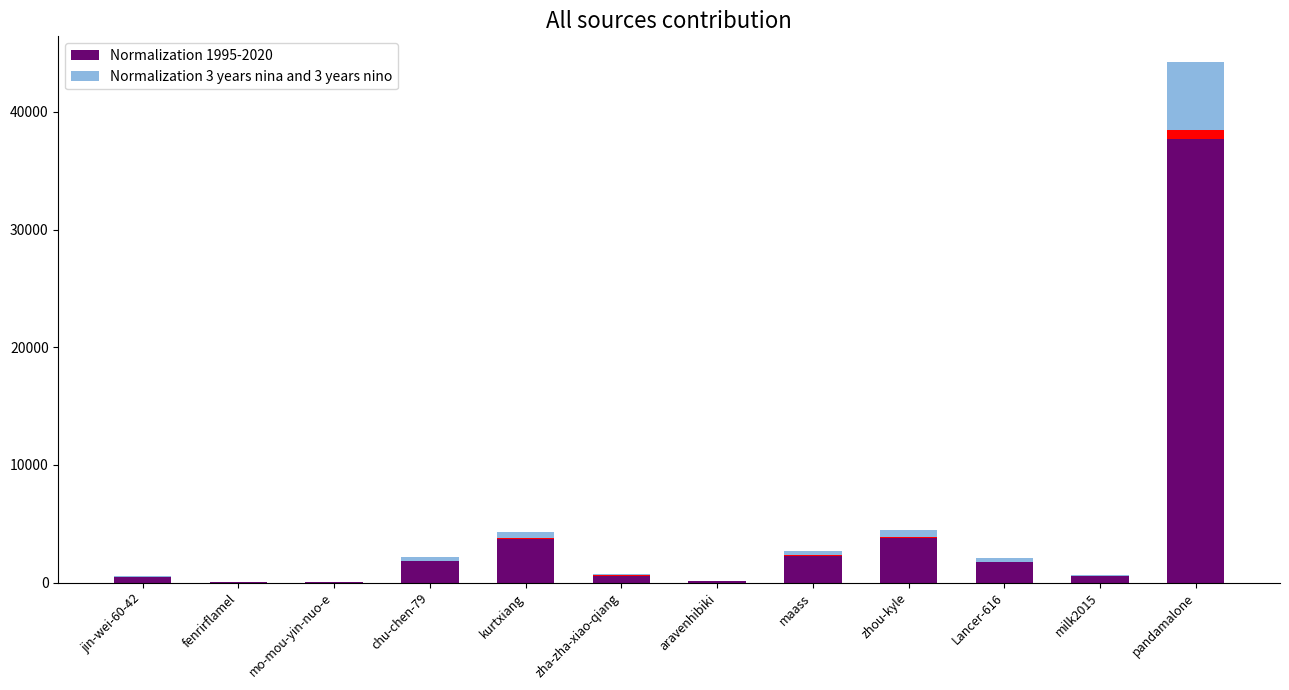

The value of Normalization 1995-2020 at kurtxiang is 3772.0. True or false?

True